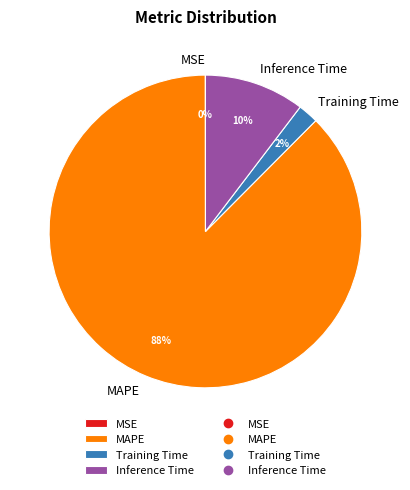

To the nearest percent, what is the average slice percentage?

25%